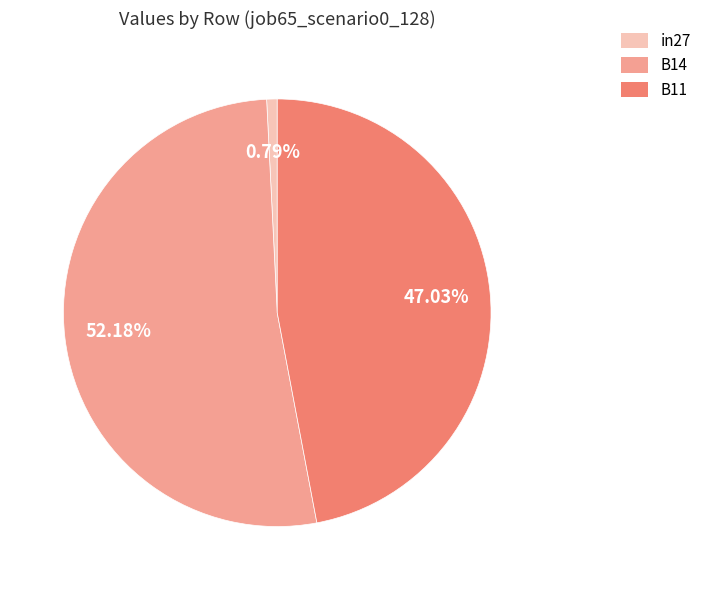

How many slices are in this pie chart?

3